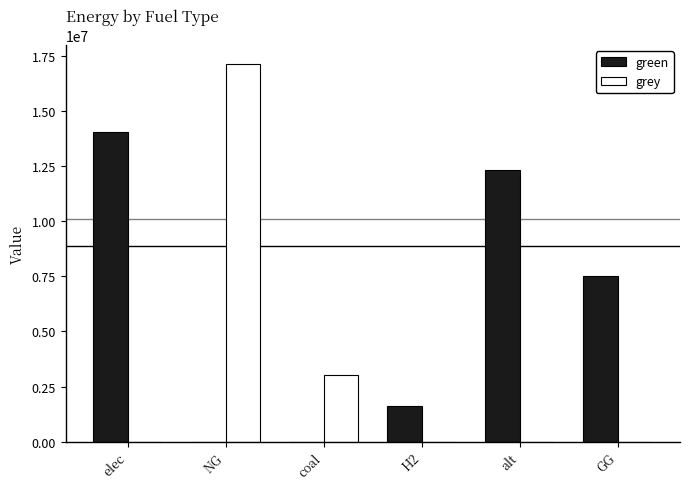

What is the greatest value displayed?

17148069.2